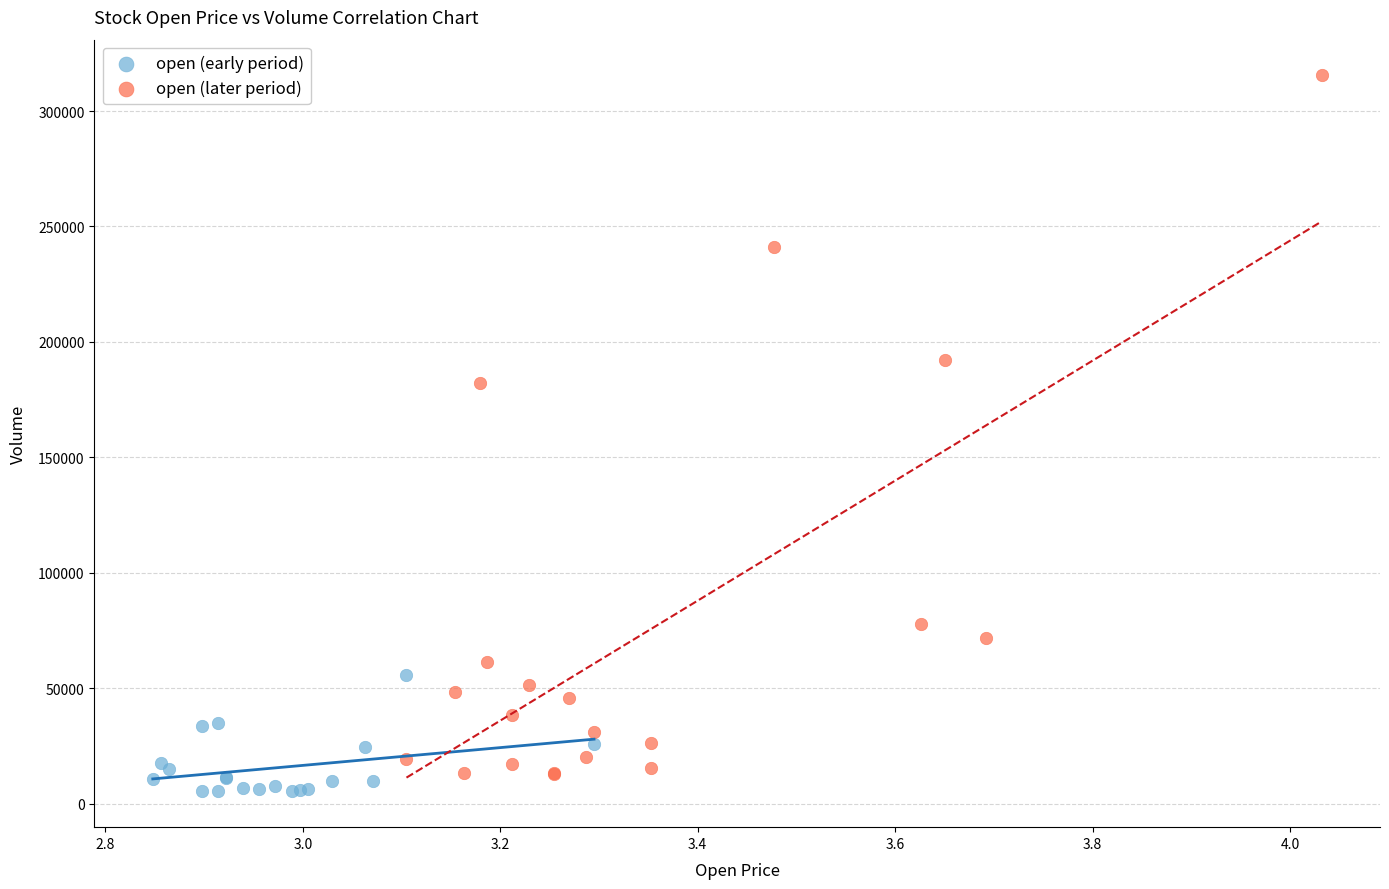

Which series reaches the maximum Y coordinate?

open (later period)